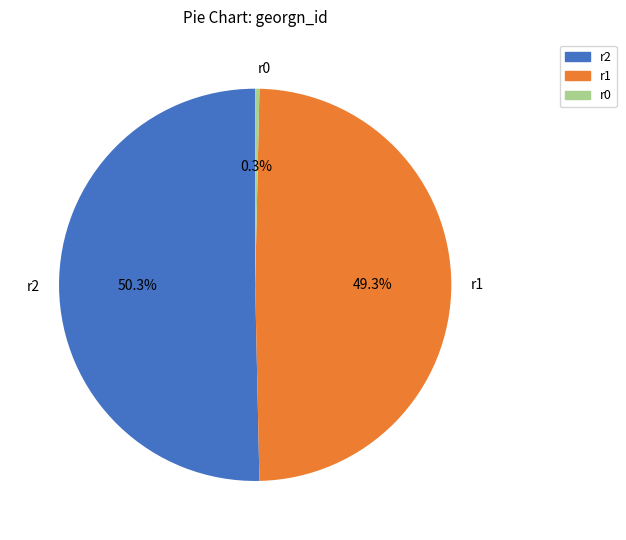

Combined, do r1 and r2 account for over 50%?

Yes